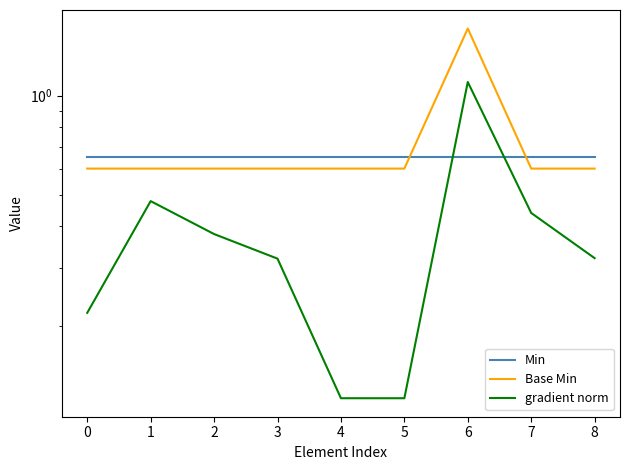

Reading right to left, transcribe all the data shown in this chart.

Min: 8=0.7	7=0.7	6=0.7	5=0.7	4=0.7	3=0.7	2=0.7	1=0.7	0=0.7
Base Min: 8=0.6	7=0.6	6=1.6	5=0.6	4=0.6	3=0.6	2=0.6	1=0.6	0=0.6
gradient norm: 8=0.3	7=0.4	6=1.1	5=0.1	4=0.1	3=0.3	2=0.4	1=0.5	0=0.2